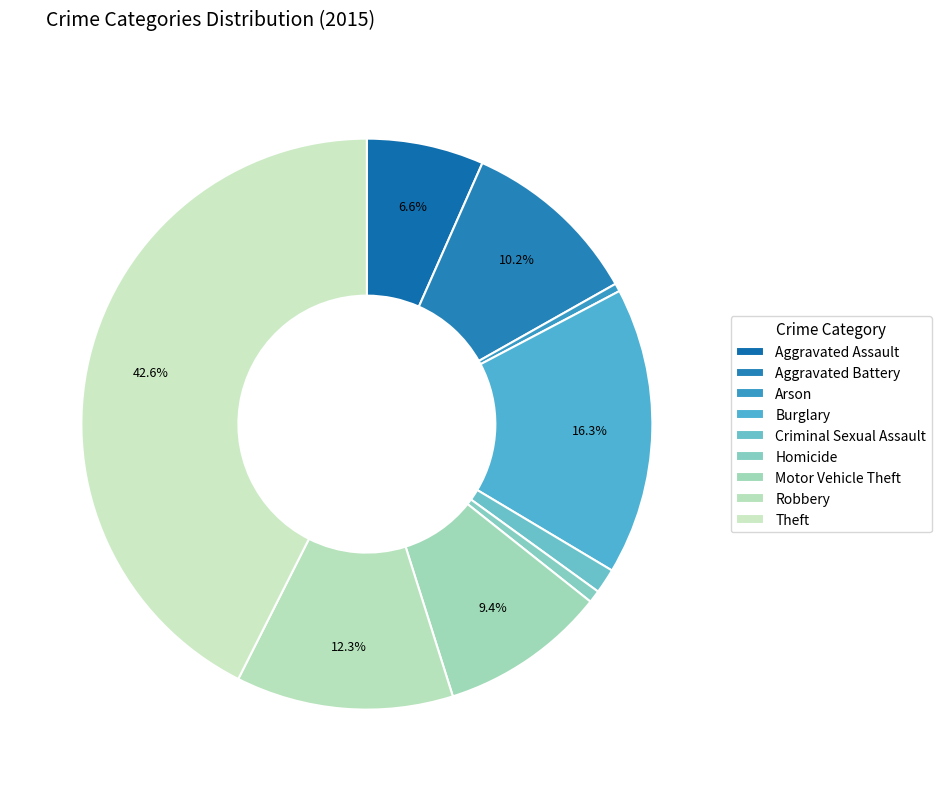

Count the number of slices in the pie.

9